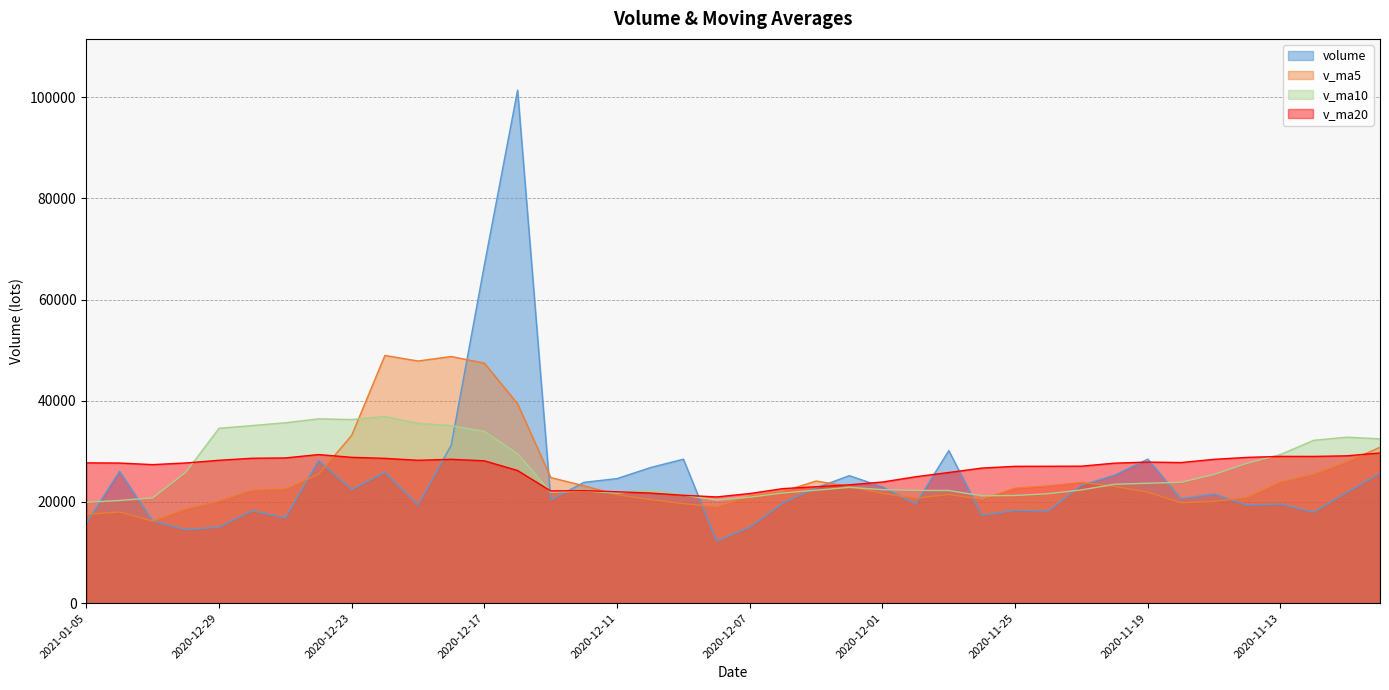

What is the greatest value displayed?

101370.4